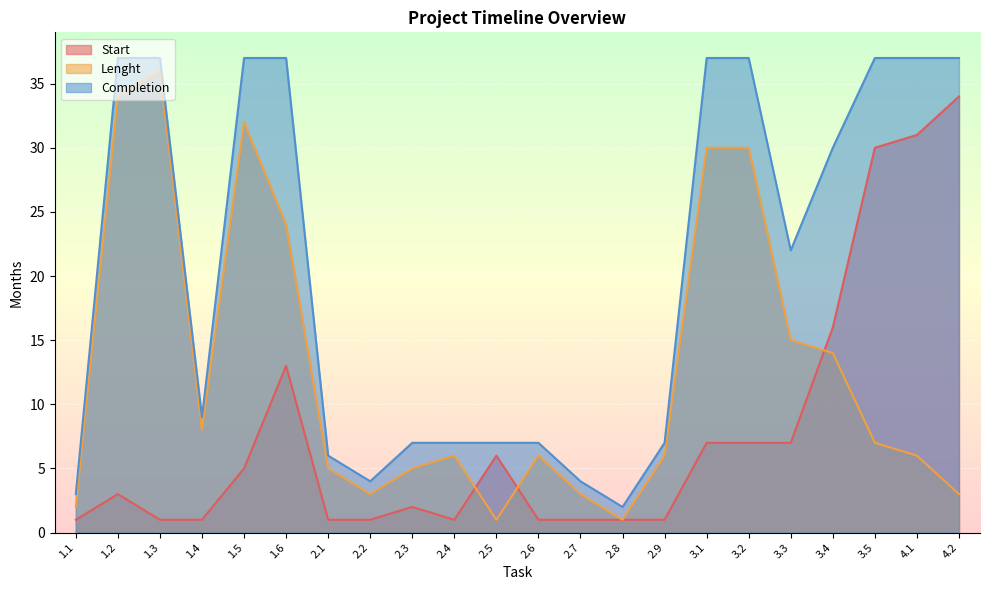

Where is the first local minimum for Start?

2.4